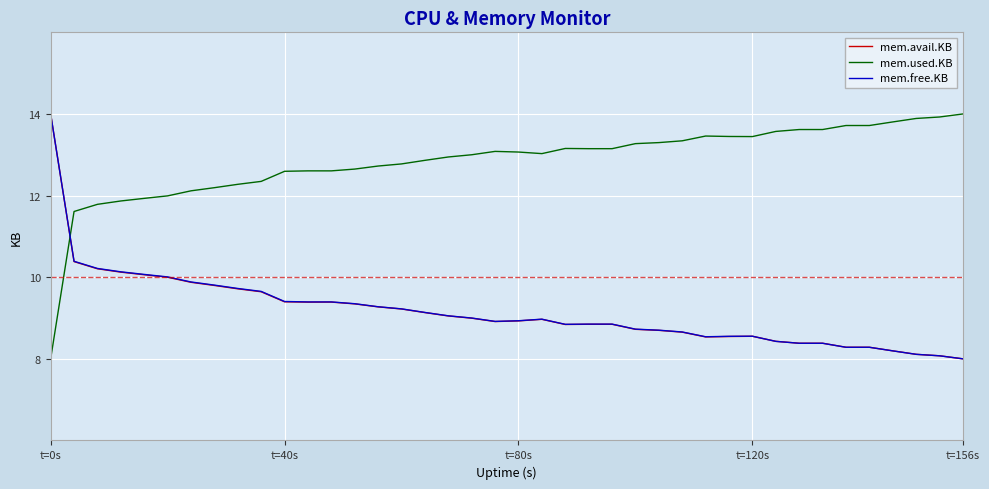

Which series has the largest total across all categories?

mem.used.KB